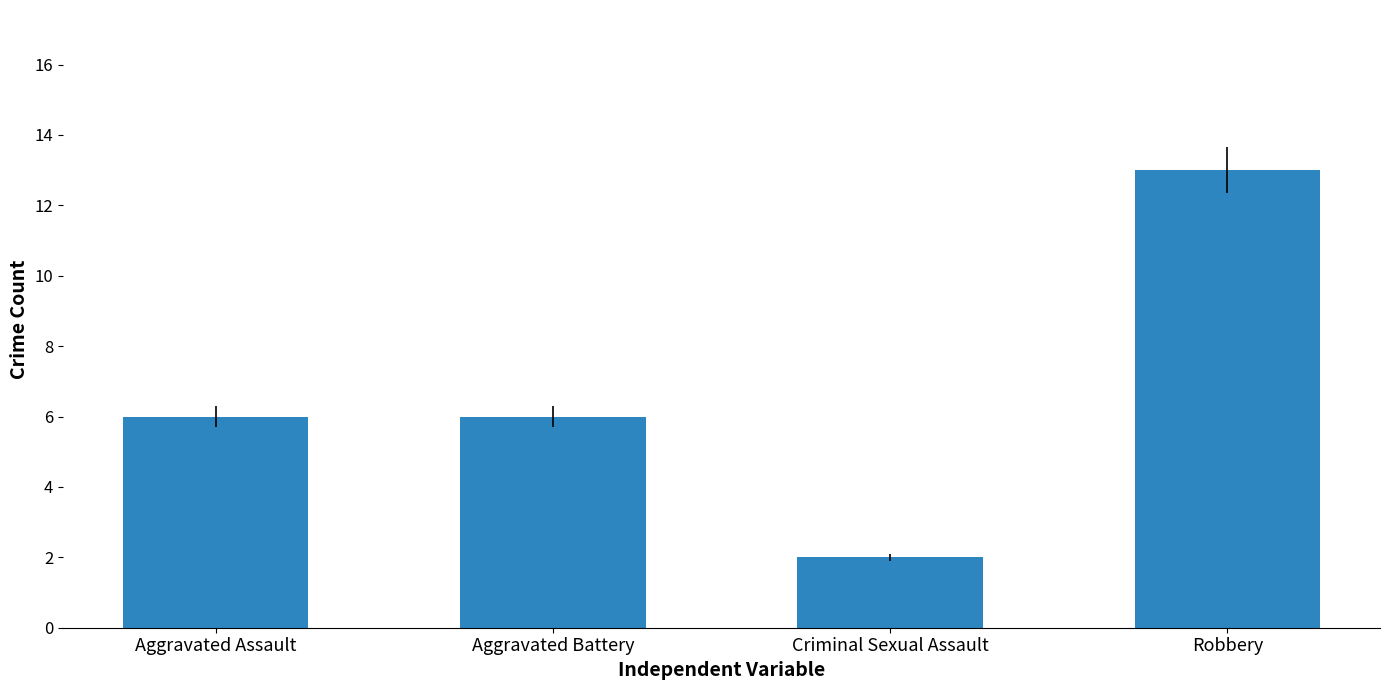

What is the difference between the values at Criminal Sexual Assault and Aggravated Battery?

4